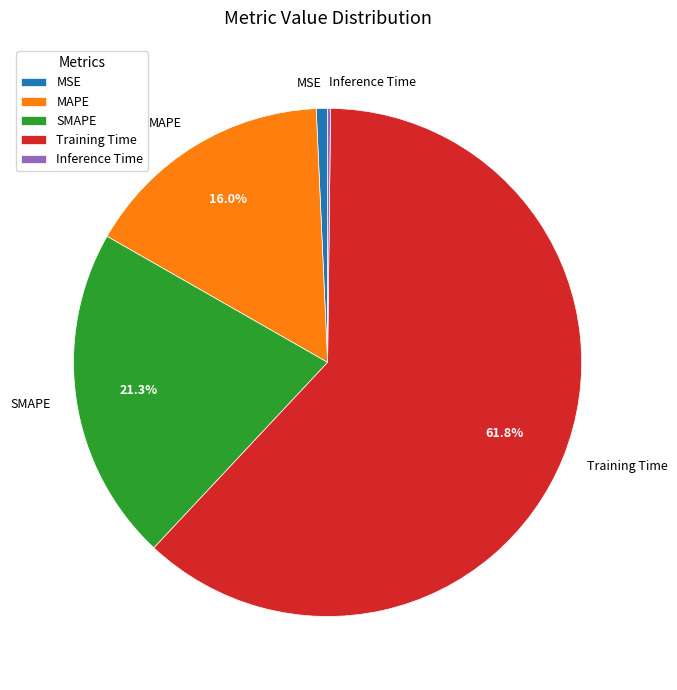

Between MAPE and Training Time, which is larger?

Training Time